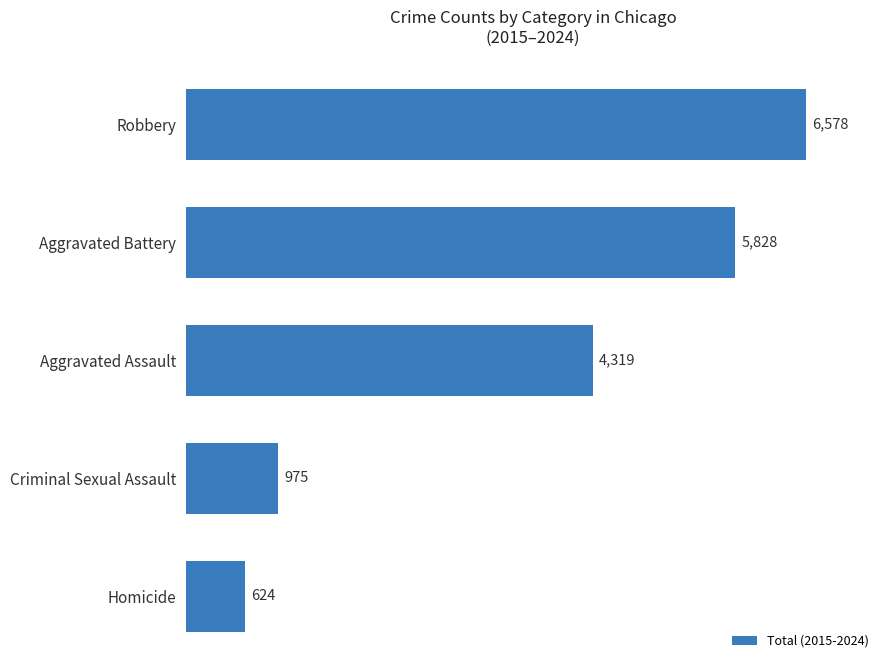

Between Aggravated Assault and Homicide, which is larger?

Aggravated Assault